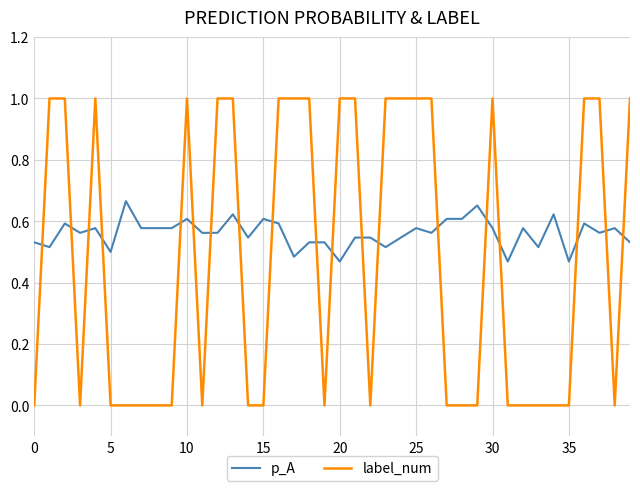

Which series has the largest total across all categories?

p_A